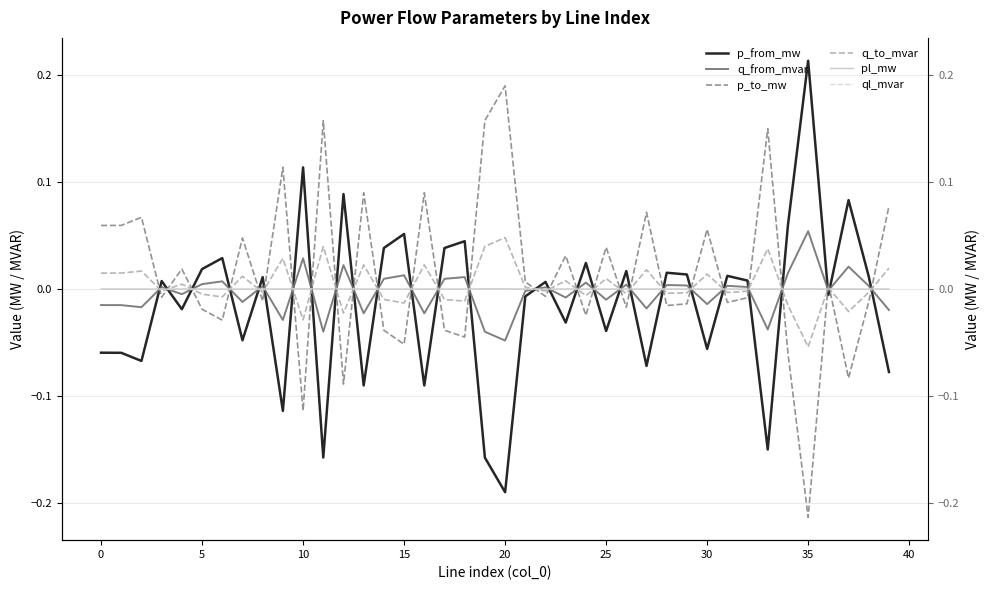

Is it true that pl_mw equals 0.0 at 29?

False